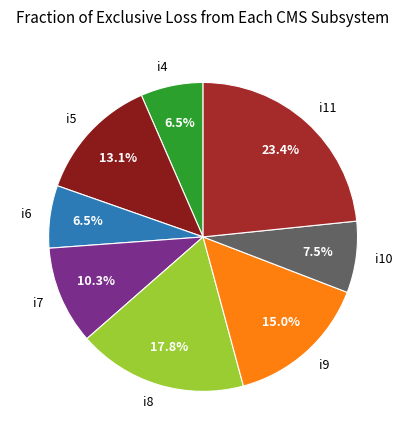

What is the ratio of the value at i11 to the value at i8?

1.3